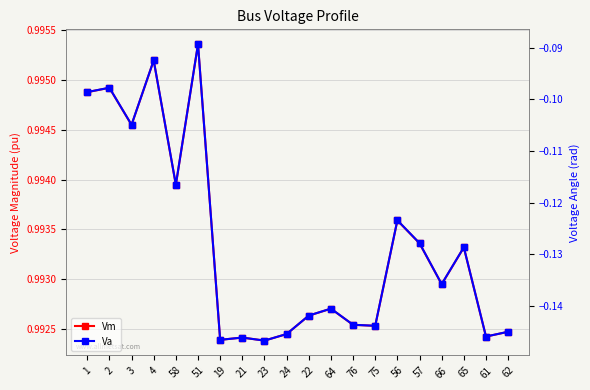

What is the approximate value of Va at 58?

-0.1